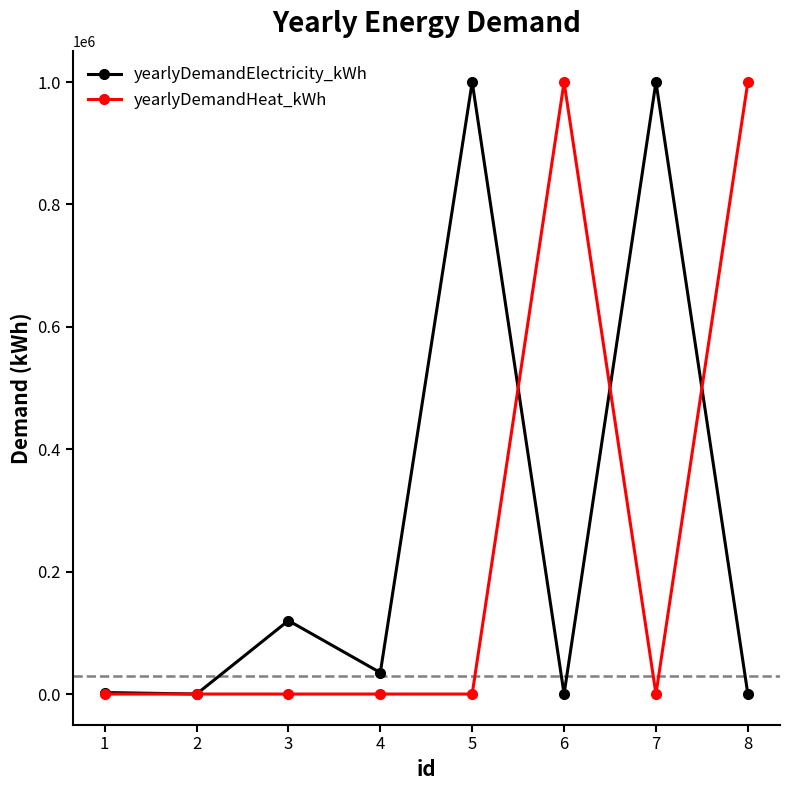

Read the yearlyDemandElectricity_kWh value at 4, to the nearest 10.

35000